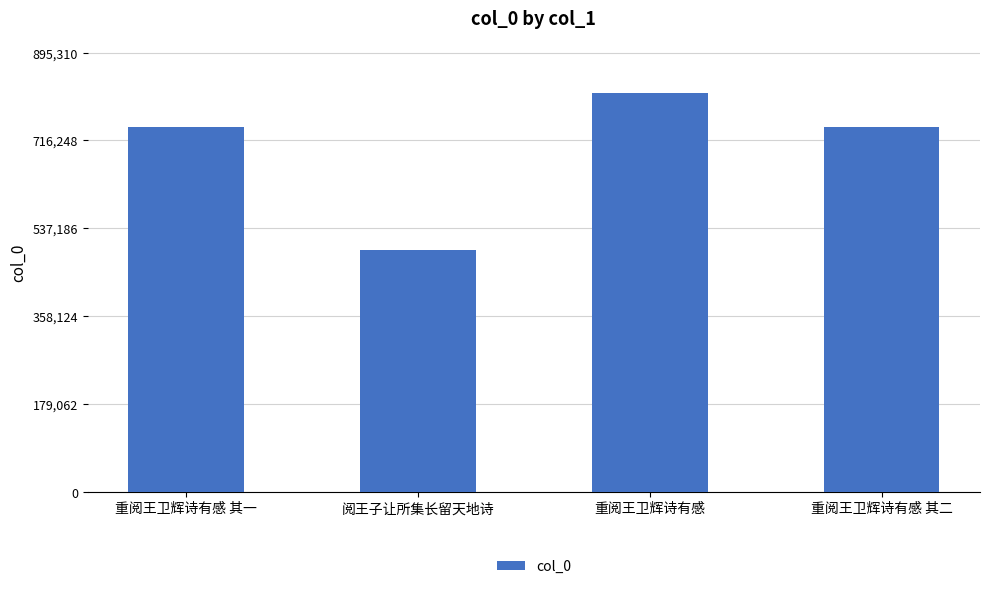

What is the label of the 2nd bar from the left?

阅王子让所集长留天地诗